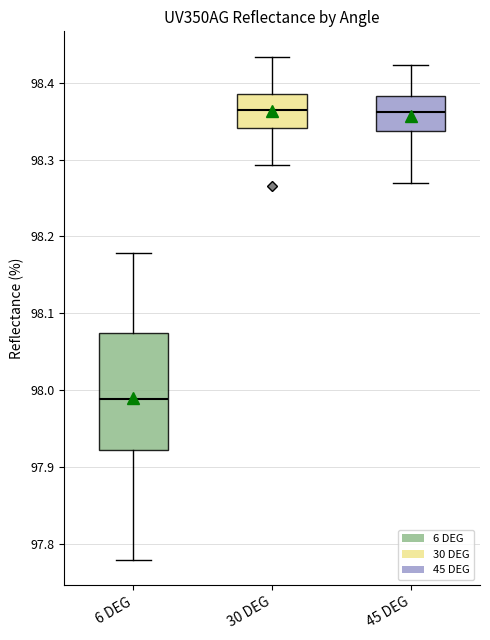

Where is the upper edge of the box for 45 DEG on the y-axis? The values are not printed on the chart, so give them approximately, as read against the axis.

98.38